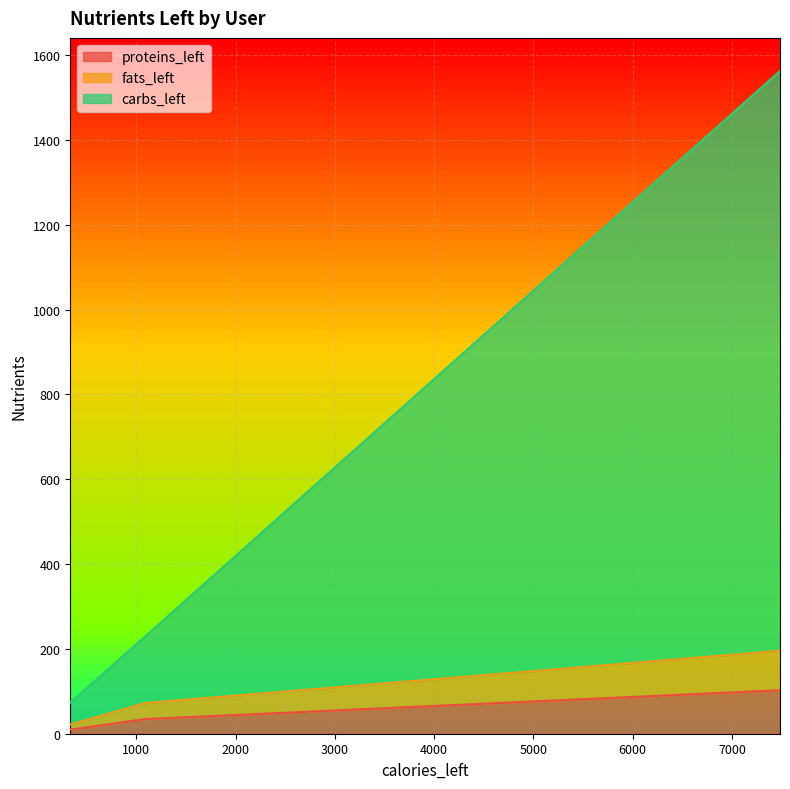

What is the highest value of the fats_left series?

195.6